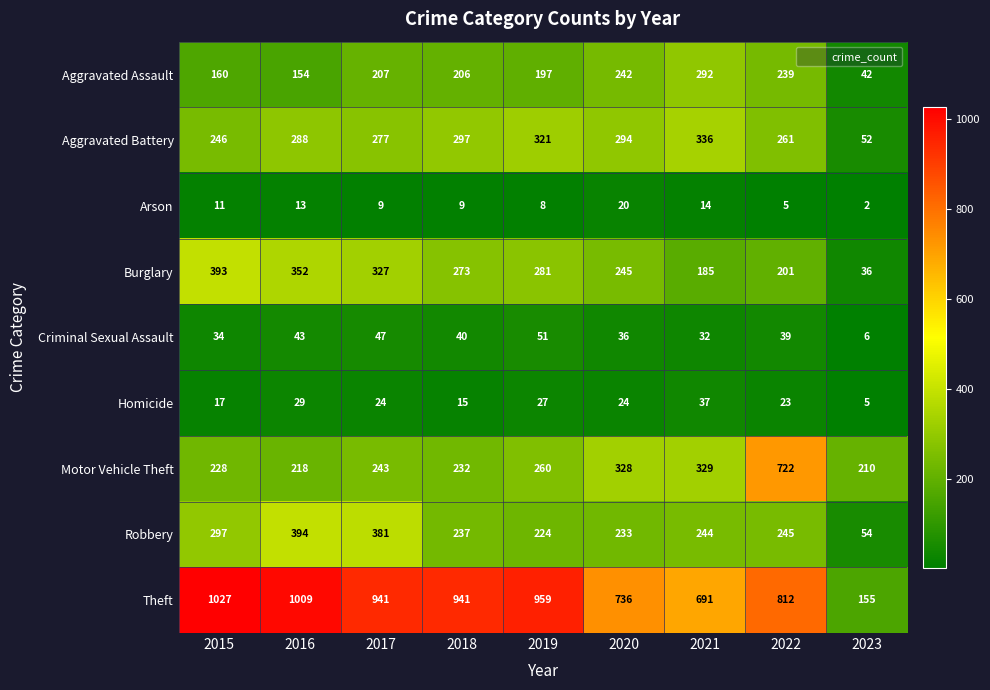

How many values in the Aggravated Battery series are below 288?

4